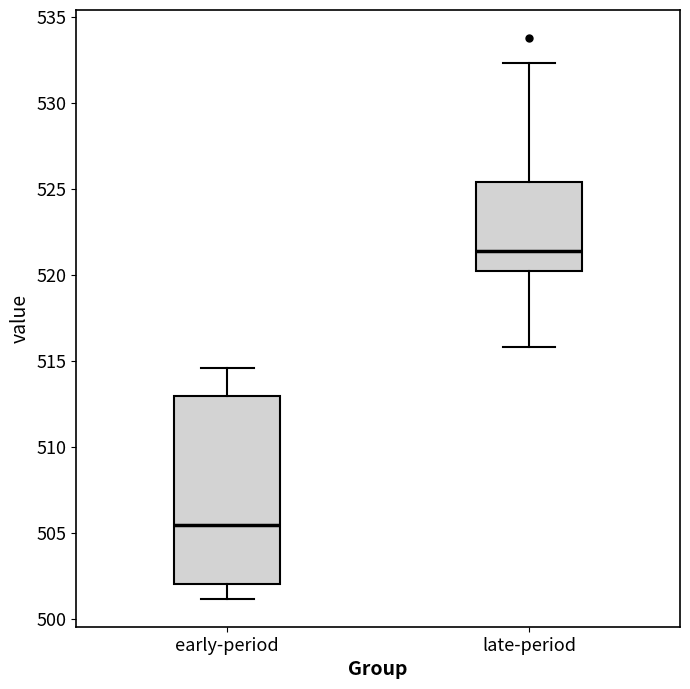

Which box is the tallest, from its lower edge to its upper edge?

early-period